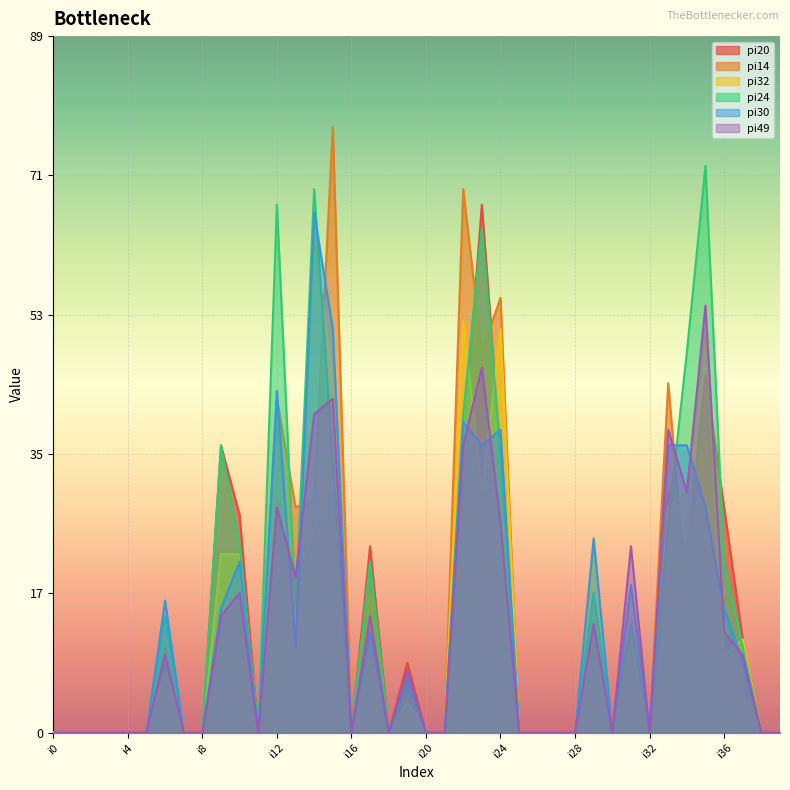

Where is the first local maximum for pi24?

i6